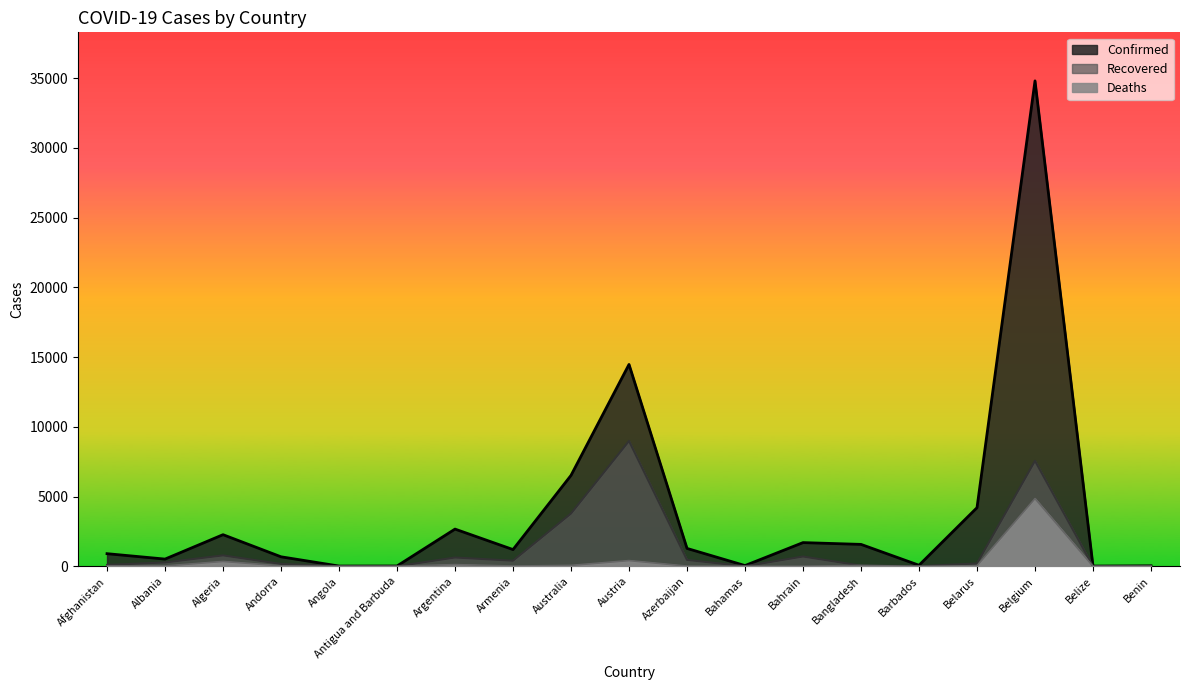

What is the spread (max minus min) of values at Afghanistan?

876